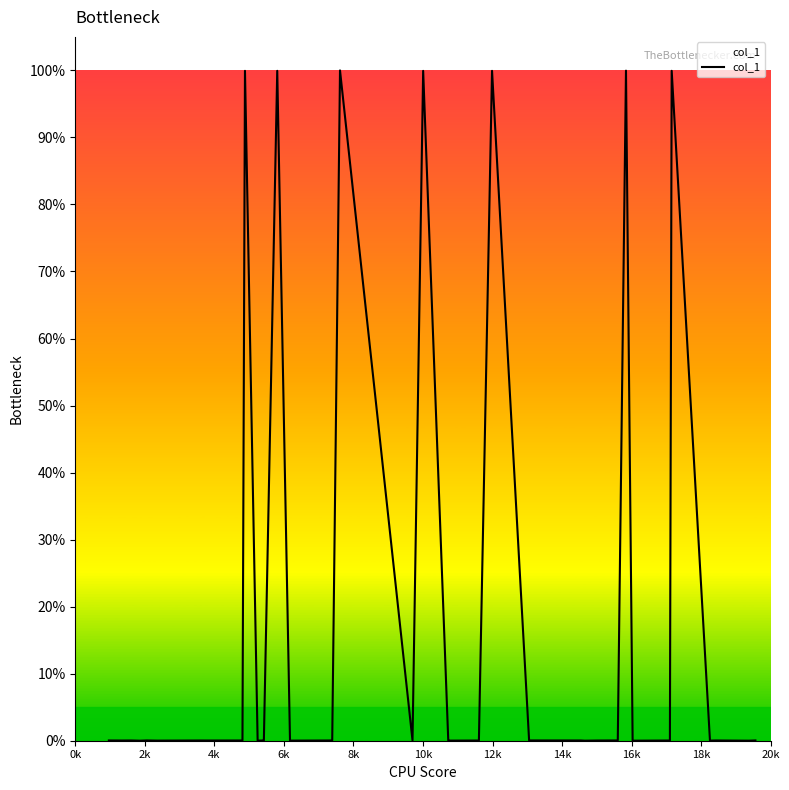

What is the label of the 32nd point from the right?

16k